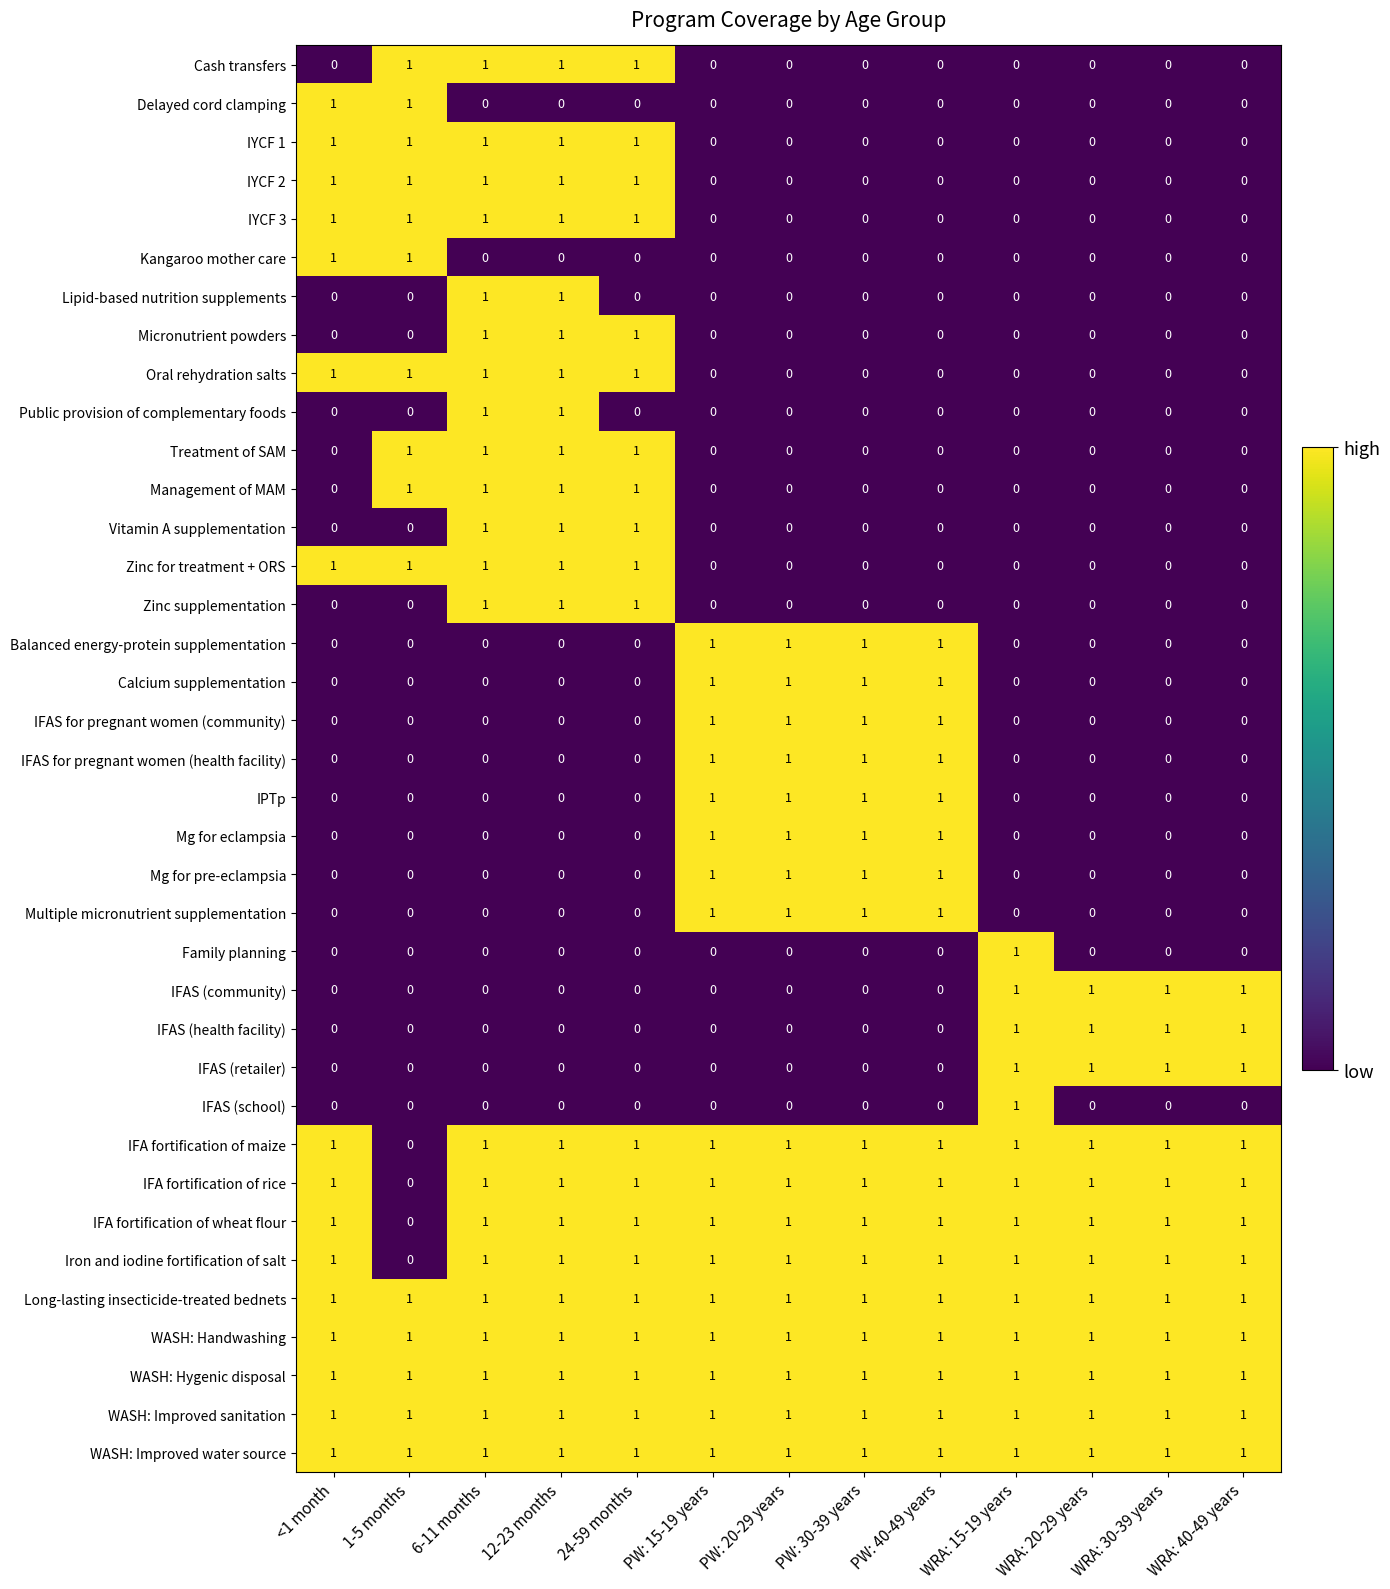

How many Zinc supplementation values are between 0 and 1?

13